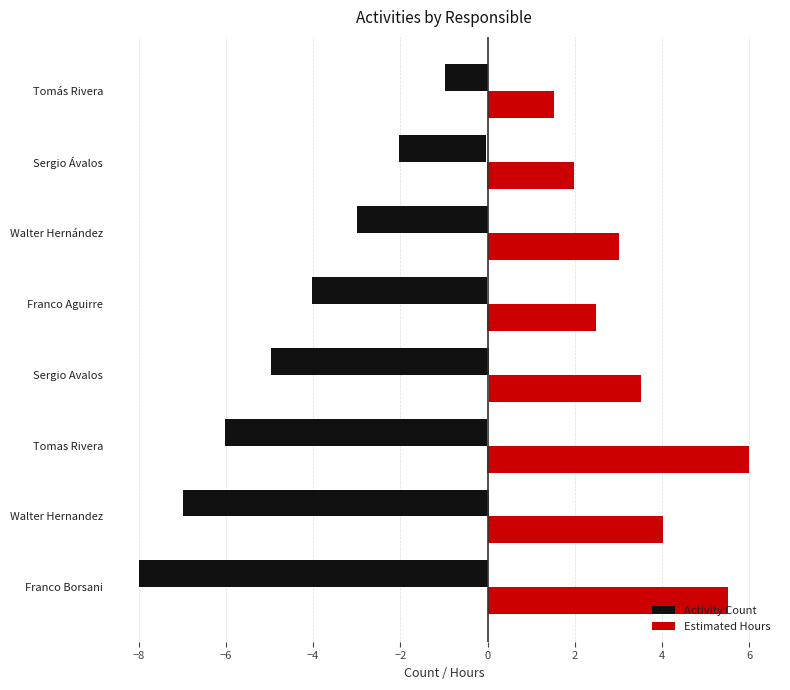

Which series has the widest spread of values?

Activity Count